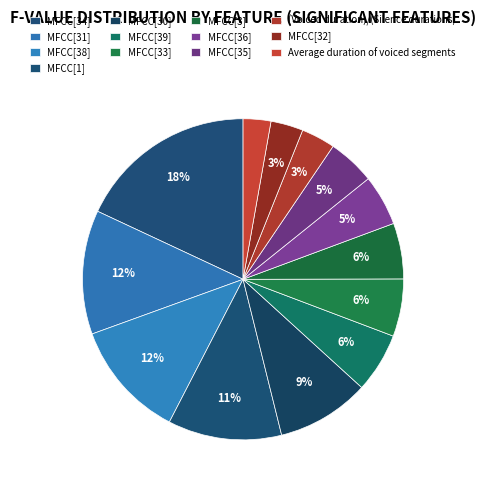

The (Voiced duration)/(Silence durations) slice represents 1% of the pie. True or false?

False